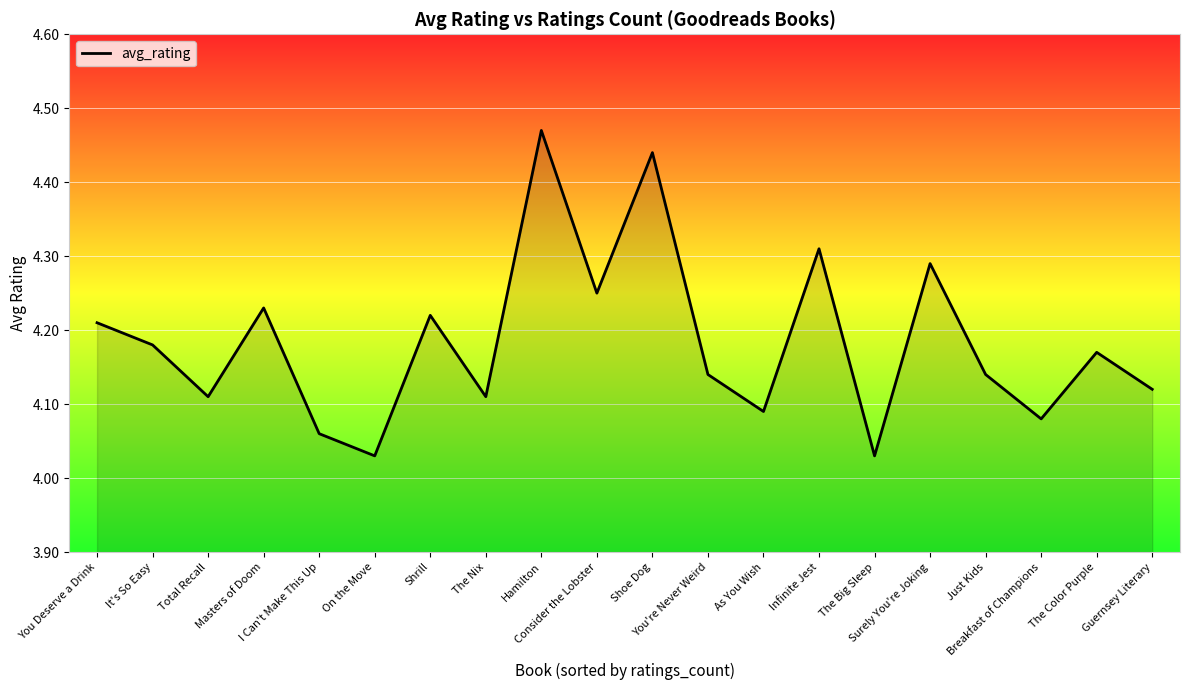

What is the difference between the maximum and minimum values?

0.4